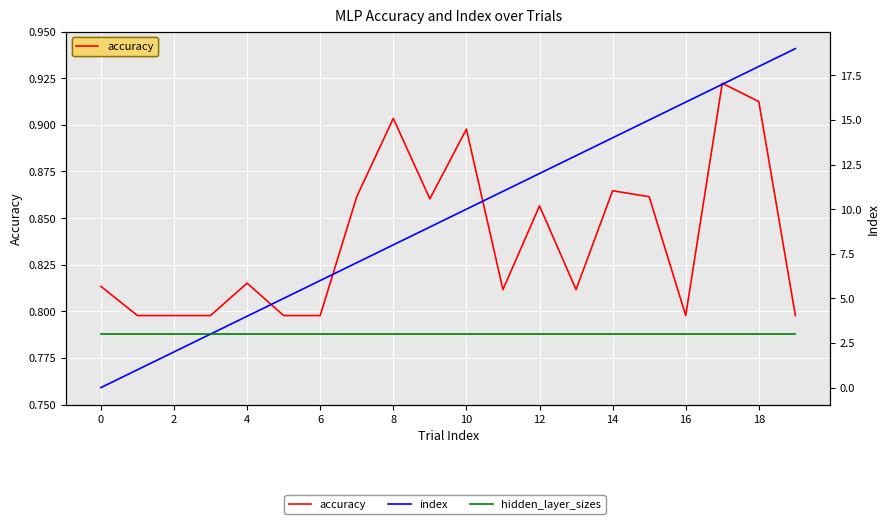

Which has a higher value, 12 or 0?

12